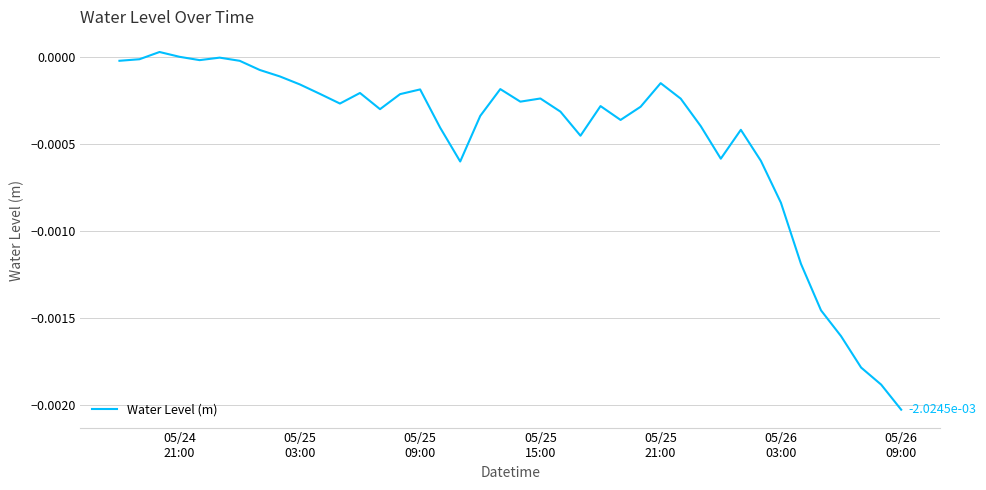

Does the chart have visible grid lines?

Yes